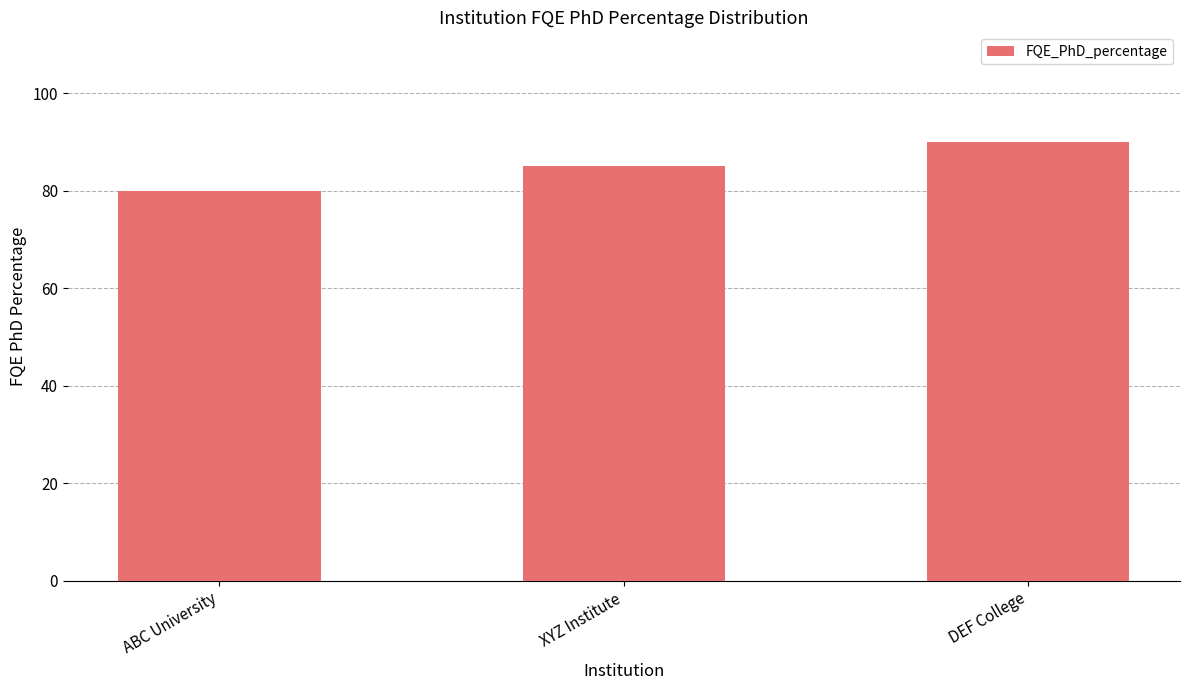

What is the label of the 3rd bar from the left?

DEF College